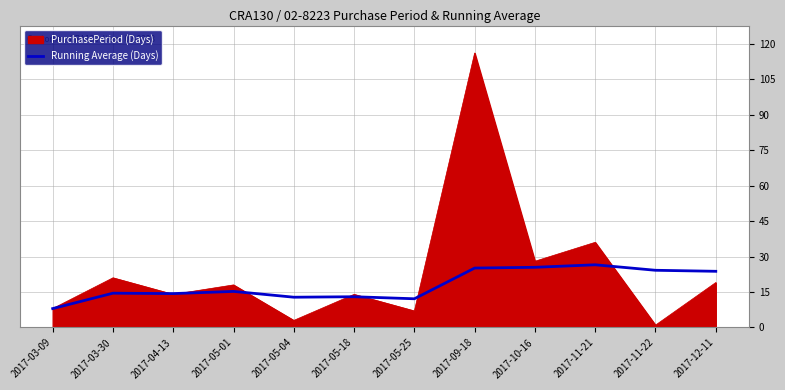

How many categories are shown in the chart?

12